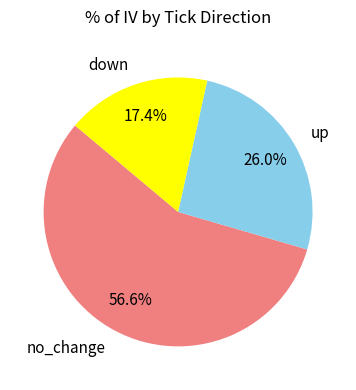

To the nearest percent, what is the combined percentage of down and no_change?

74%